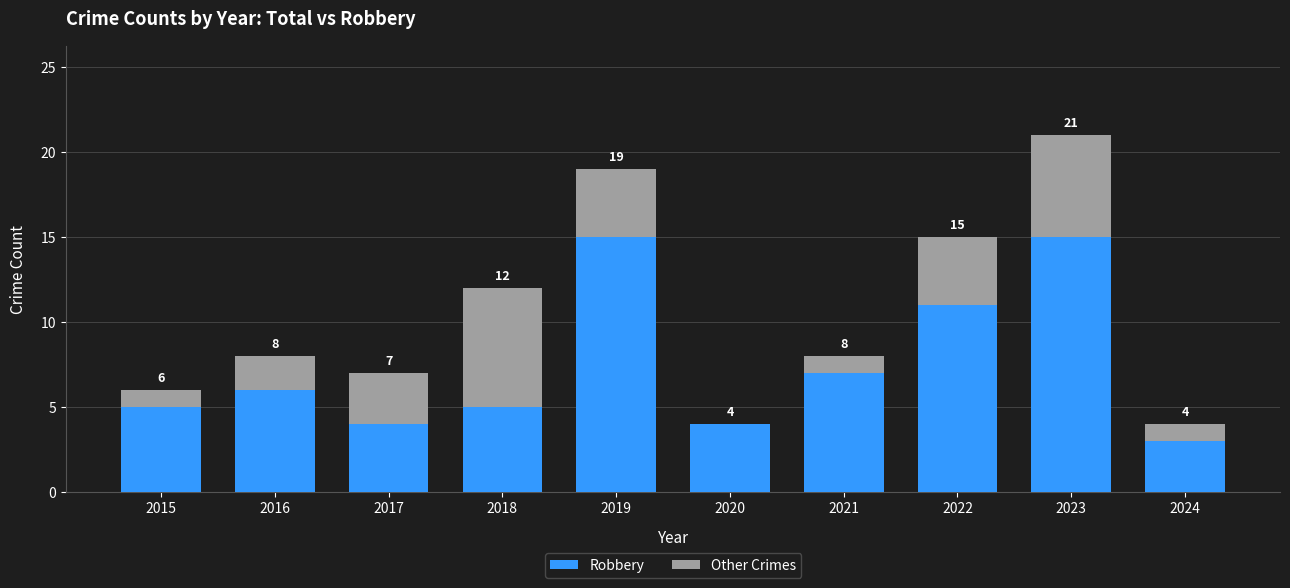

Where is Robbery nearest to the value 9?

2021